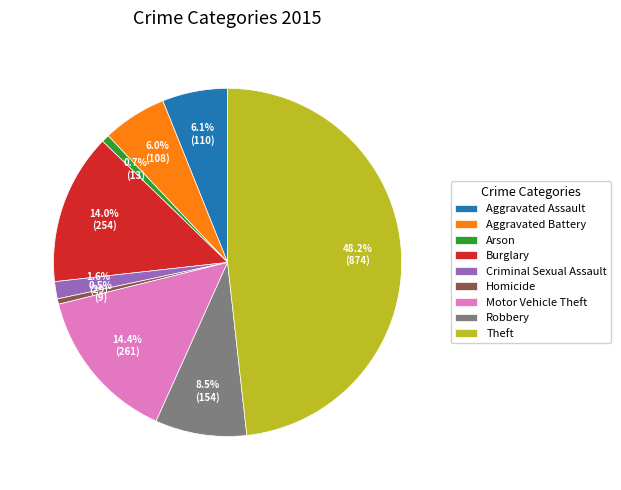

Is there a majority slice in this chart?

No